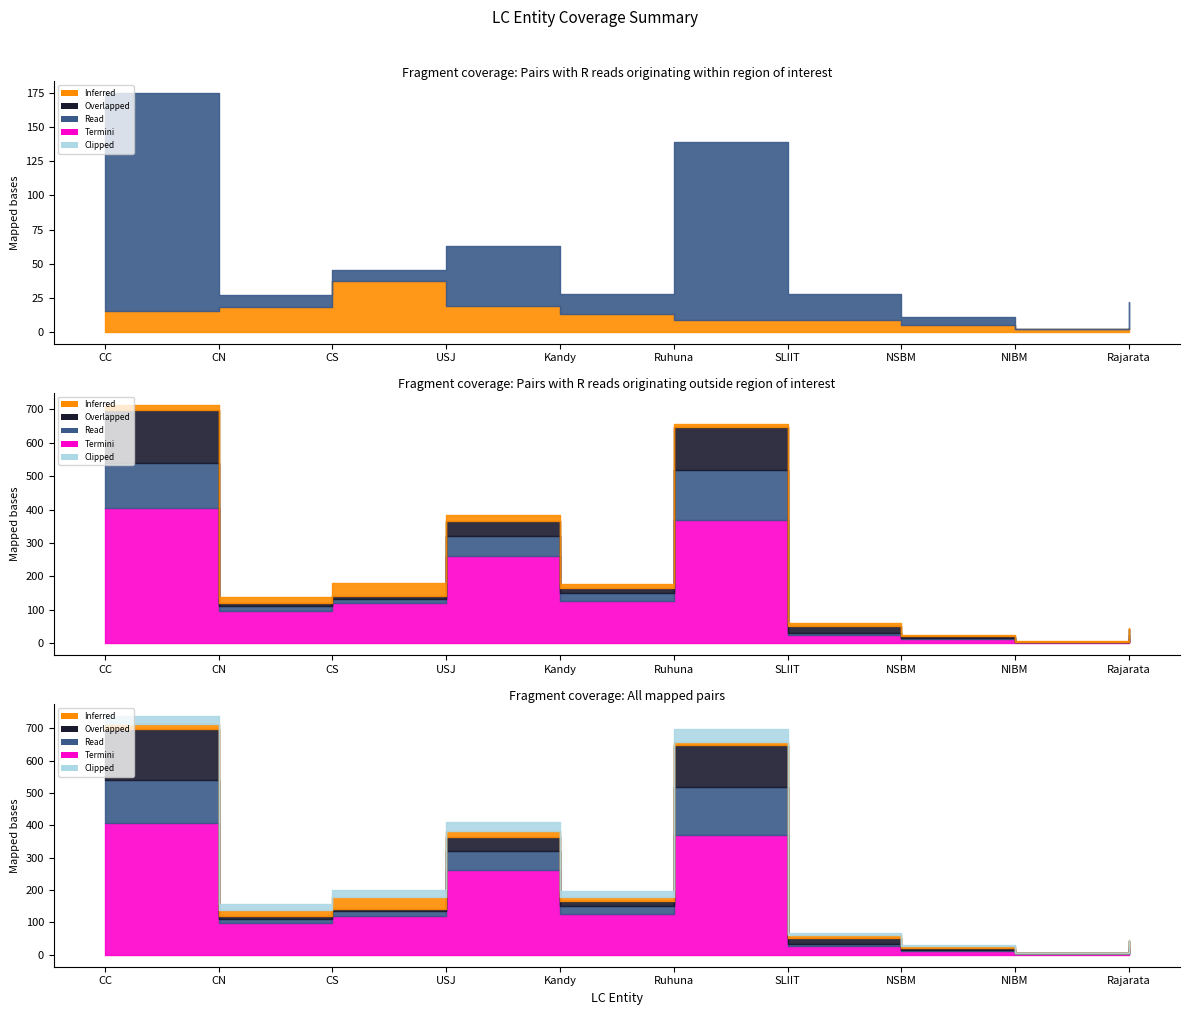

True or false: SU_total has a value of 35 at NIBM.

False